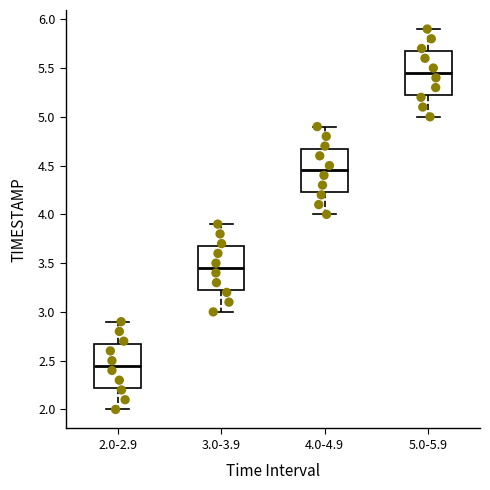

Reading left to right, read every box against the y-axis: the position of its median line, the range the box covers, and the ends of its whiskers. The values are not printed on the chart, so give them approximately, as read against the axis.

2.0-2.9: median 2.45, box 2.25 to 2.70, whiskers 2.00 to 2.90
3.0-3.9: median 3.45, box 3.25 to 3.70, whiskers 3.00 to 3.90
4.0-4.9: median 4.45, box 4.25 to 4.70, whiskers 4.00 to 4.90
5.0-5.9: median 5.45, box 5.25 to 5.70, whiskers 5.00 to 5.90